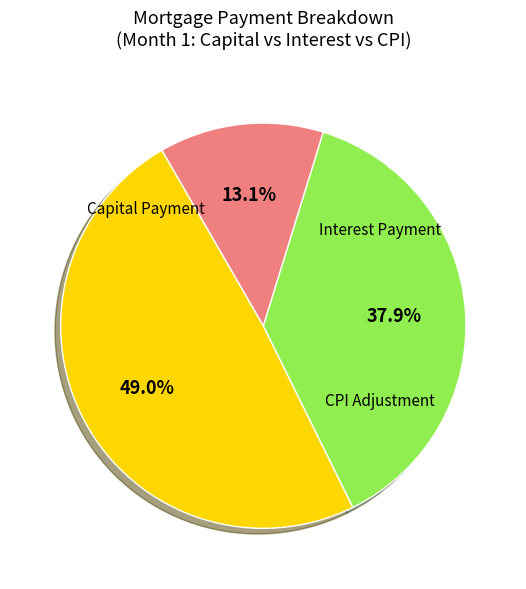

Does any single category account for the majority?

No